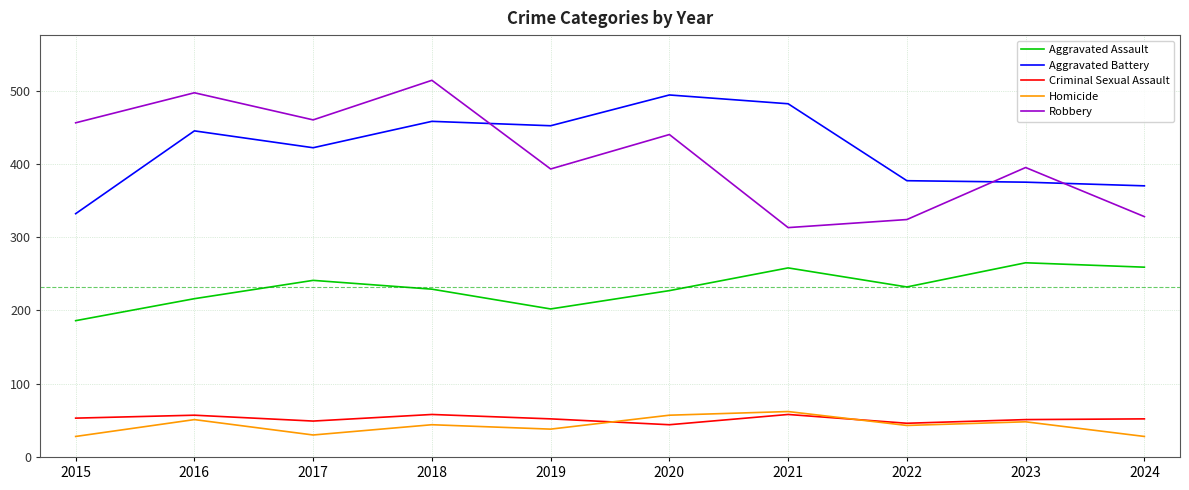

True or false: Aggravated Assault has a value of 379 at 2016.

False